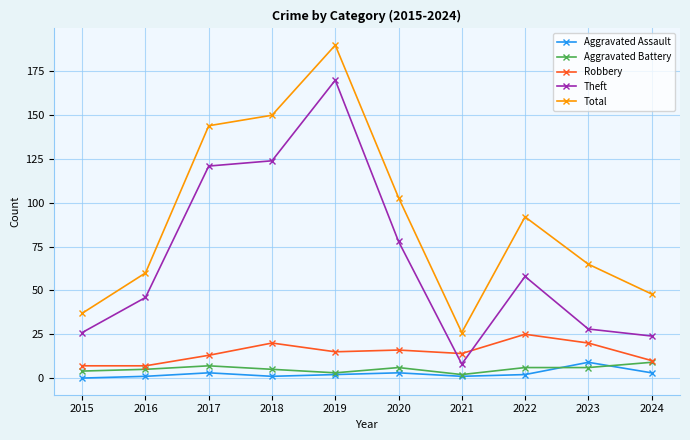

True or false: Total and Aggravated Assault intersect in this chart.

False